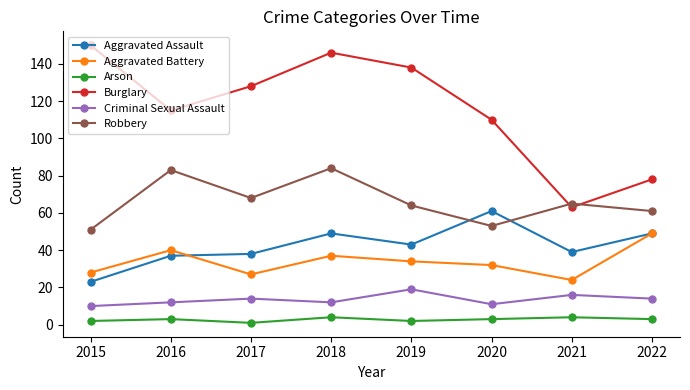

Is the value of Criminal Sexual Assault at 2017 greater than the value of Aggravated Assault at 2019?

No